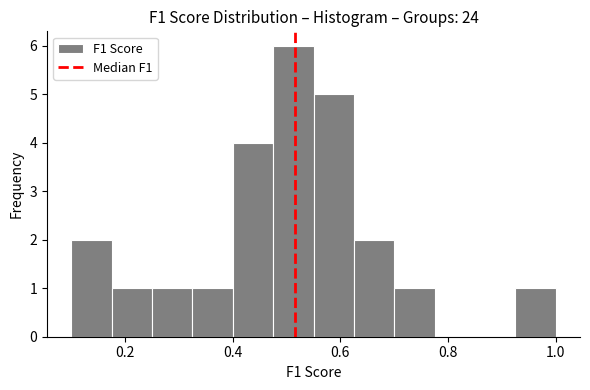

Read against the x-axis, roughly where is the centre of the tallest bar?

0.52